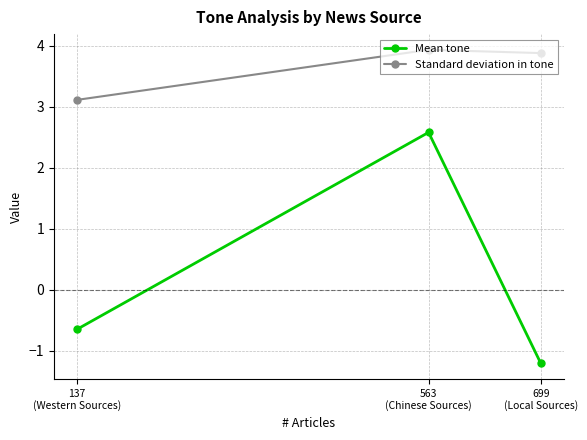

What is the spread (max minus min) of values at 699
(Local Sources)?

5.1